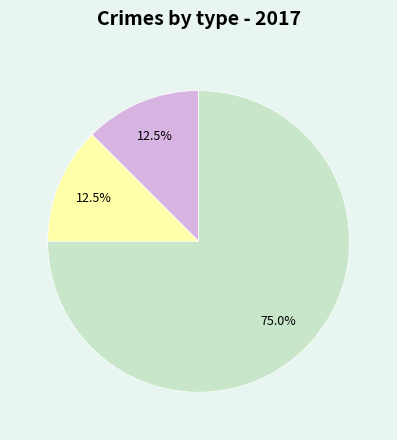

Is there a majority slice in this chart?

Yes